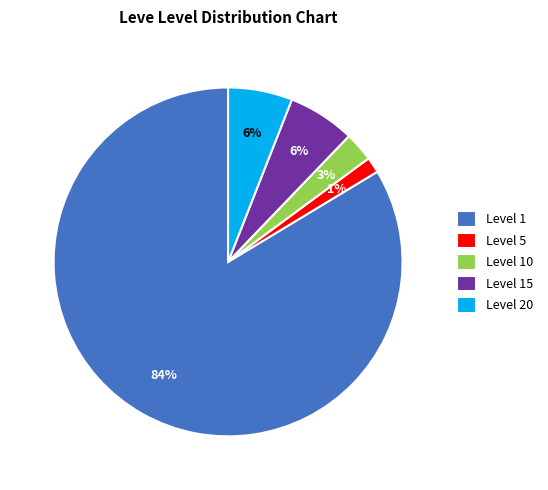

To the nearest percent, what percentage of the pie is Level 5?

1%